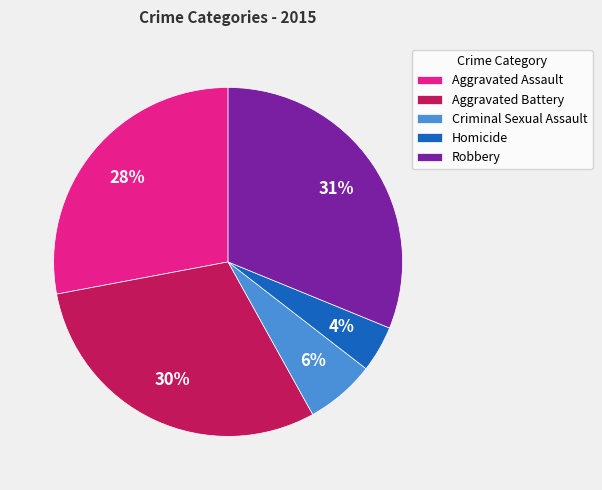

To the nearest percent, what percentage of the pie is Aggravated Assault?

28%